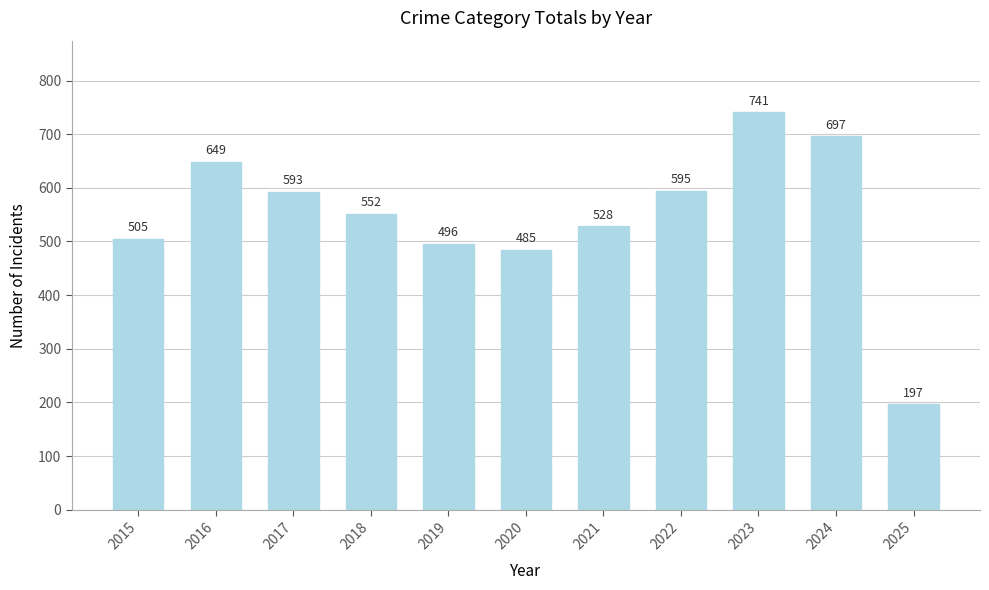

Which has a higher value, 2025 or 2021?

2021